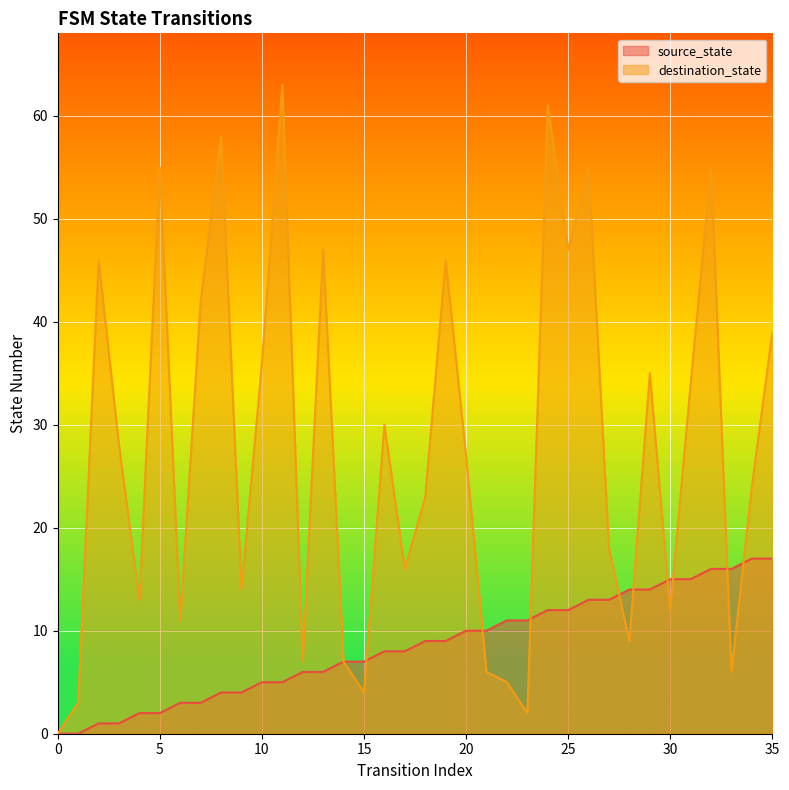

Rank the series by their average value, from highest to lowest.

destination_state, source_state